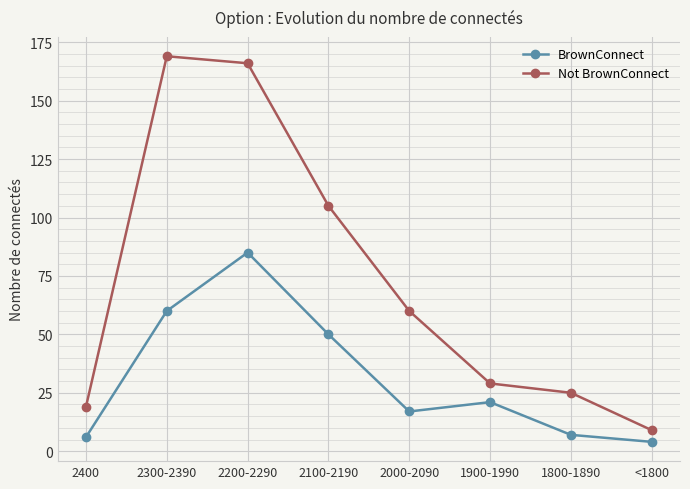

The value of BrownConnect at 2200-2290 is 111. True or false?

False